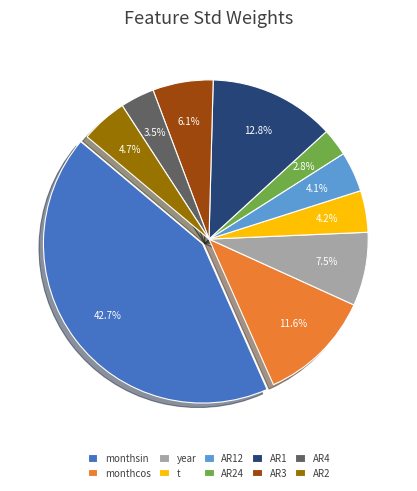

Which has a higher value, AR4 or AR1?

AR1